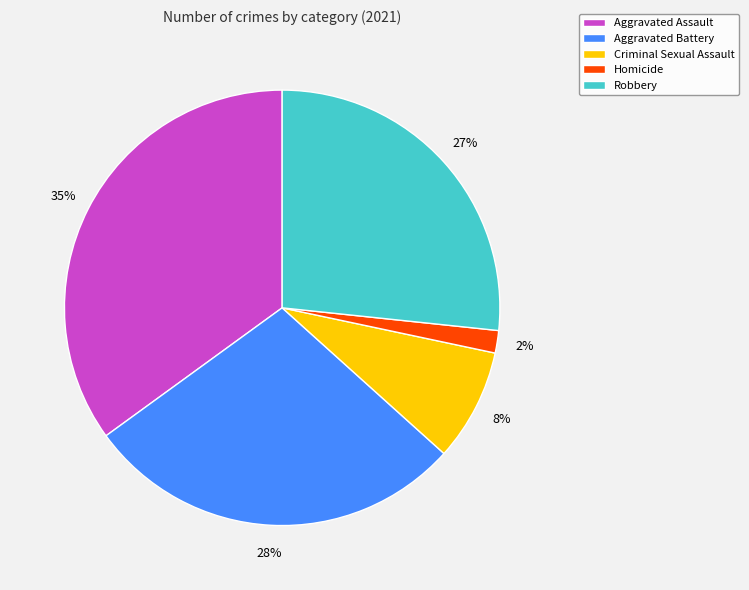

How many segments does this pie chart have?

5